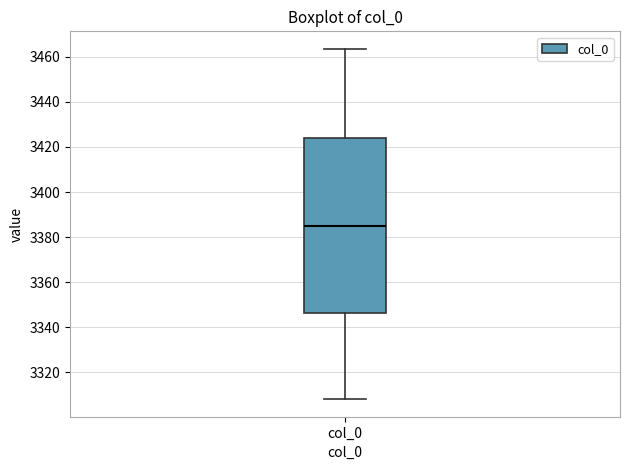

Transcribe this box plot: give where the median line is, the range the box spans, and where the two whiskers end, as read against the y-axis. The values are not printed on the chart, so give them approximately, as read against the axis.

median 3384, box 3346 to 3424, whiskers 3308 to 3464